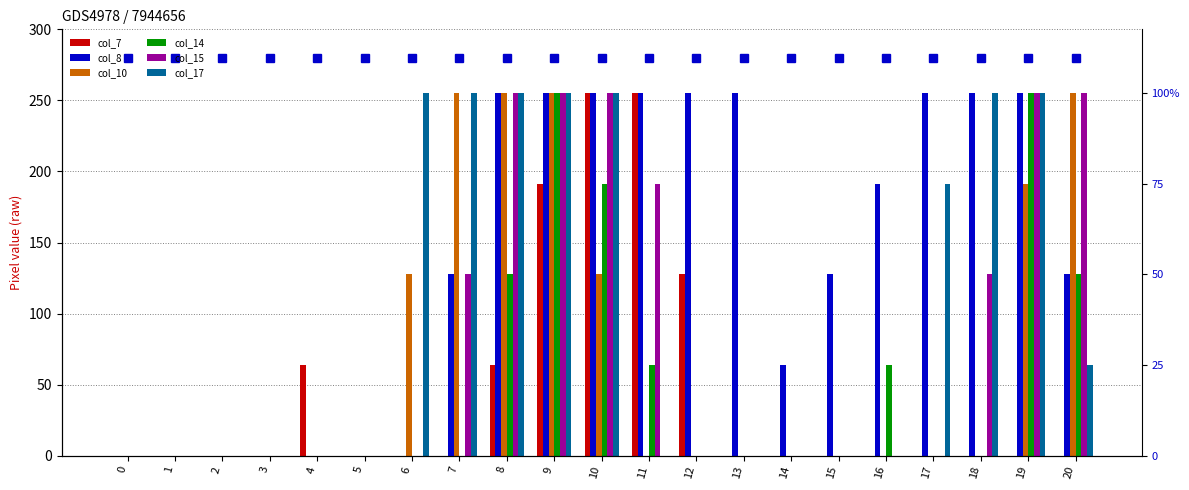

At 17, list the series in order from largest to smallest.

col_8, col_17, col_7, col_10, col_14, col_15